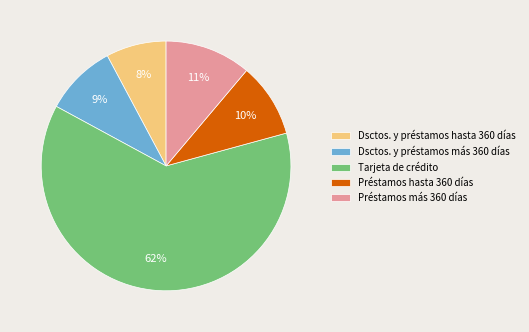

Which has a higher value, Tarjeta de crédito or Préstamos más 360 días?

Tarjeta de crédito